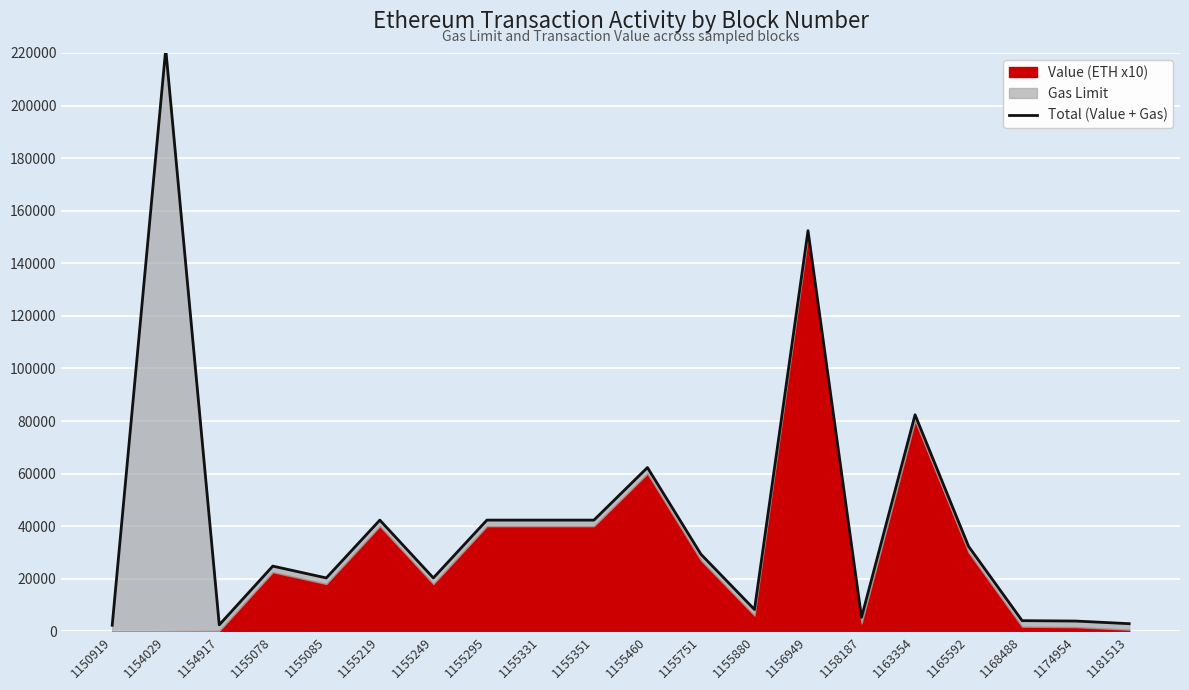

The chart shows a value of 104692 at 1155460. True or false?

False